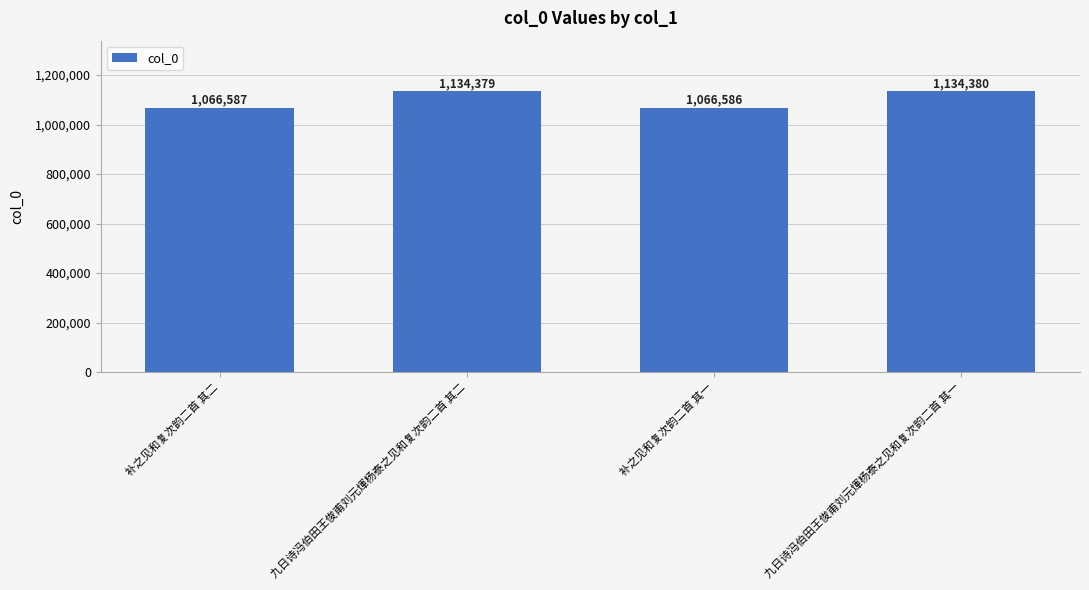

What is the difference between the second highest and second lowest values?

67792